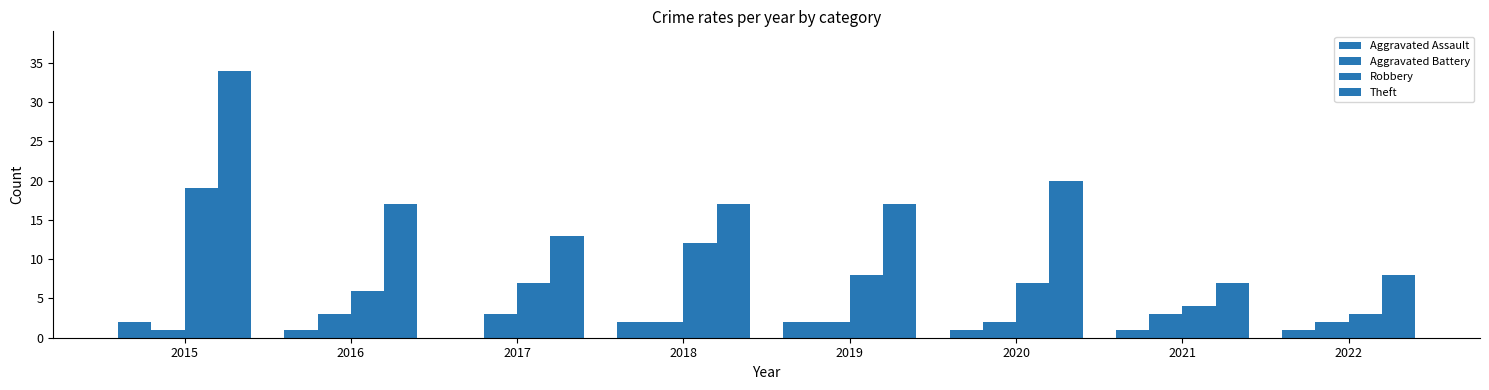

Count the number of data series in this chart.

4